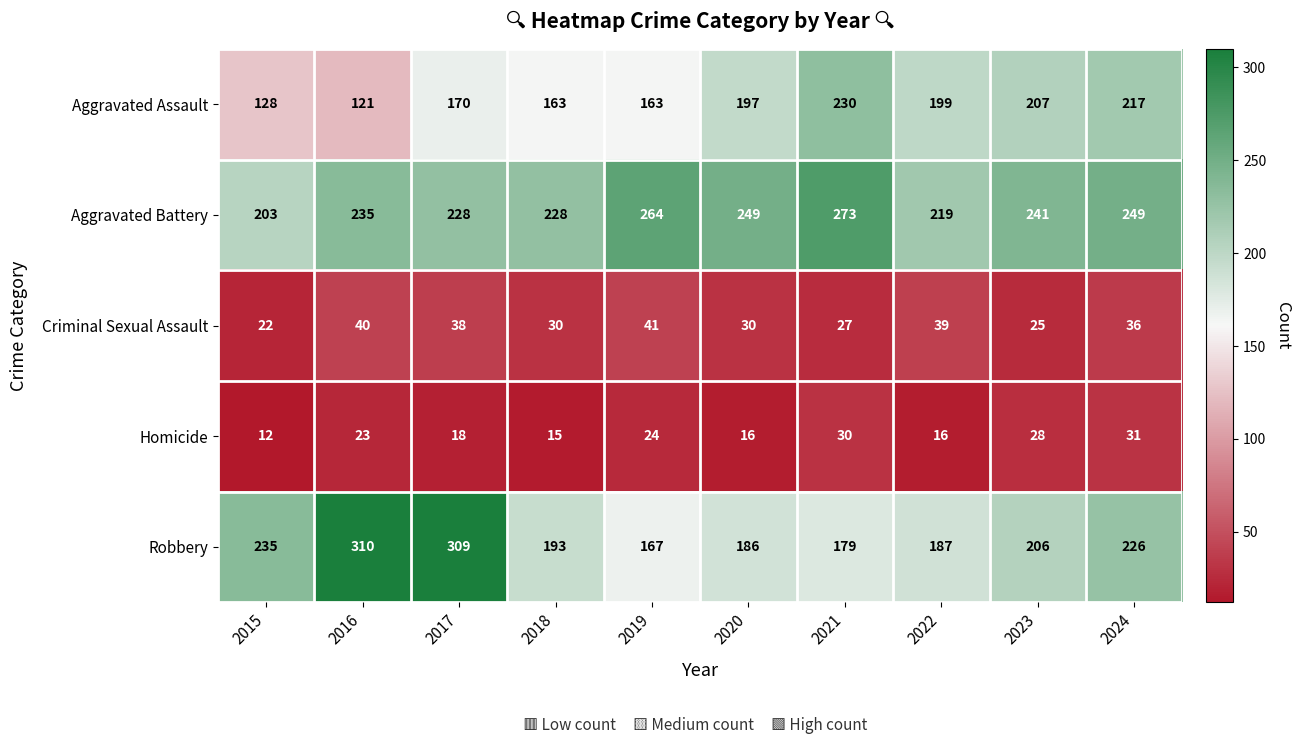

What is the sum of the Aggravated Assault values at 2021 and 2017?

400